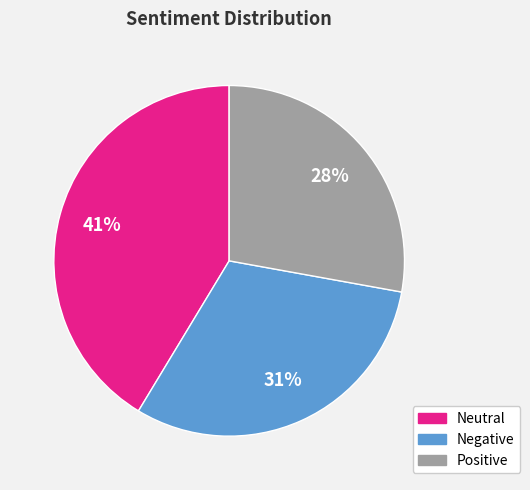

Does Negative account for over 50% of the chart?

No